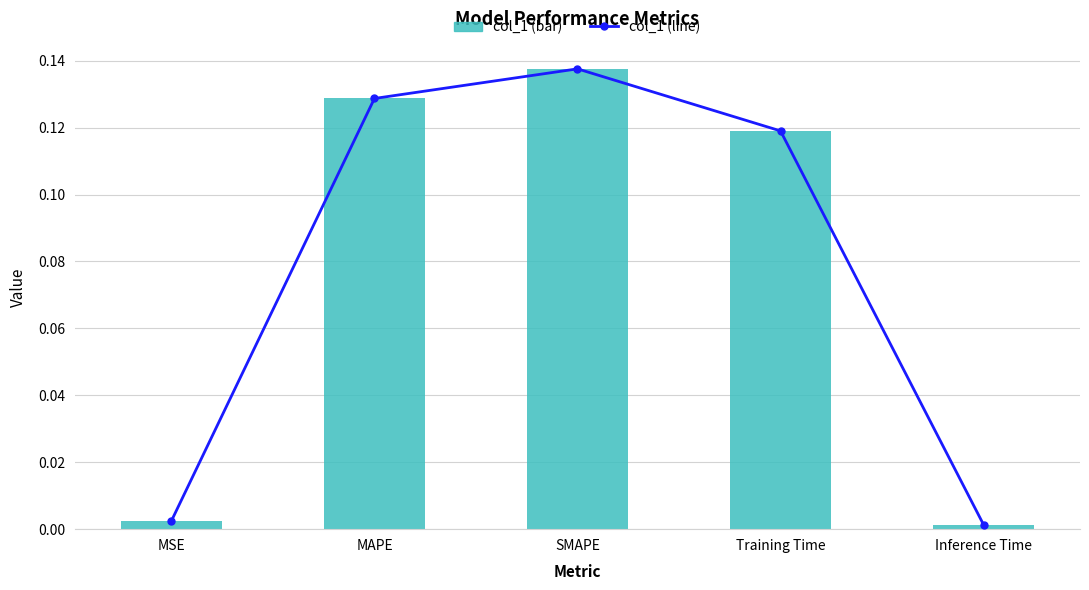

List the labels in order of value, smallest first.

Inference Time, MSE, Training Time, MAPE, SMAPE